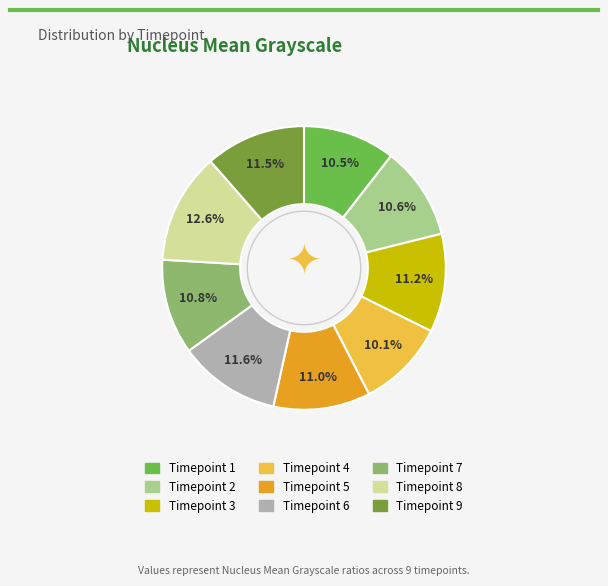

Is there any slice that represents more than half of the pie?

No